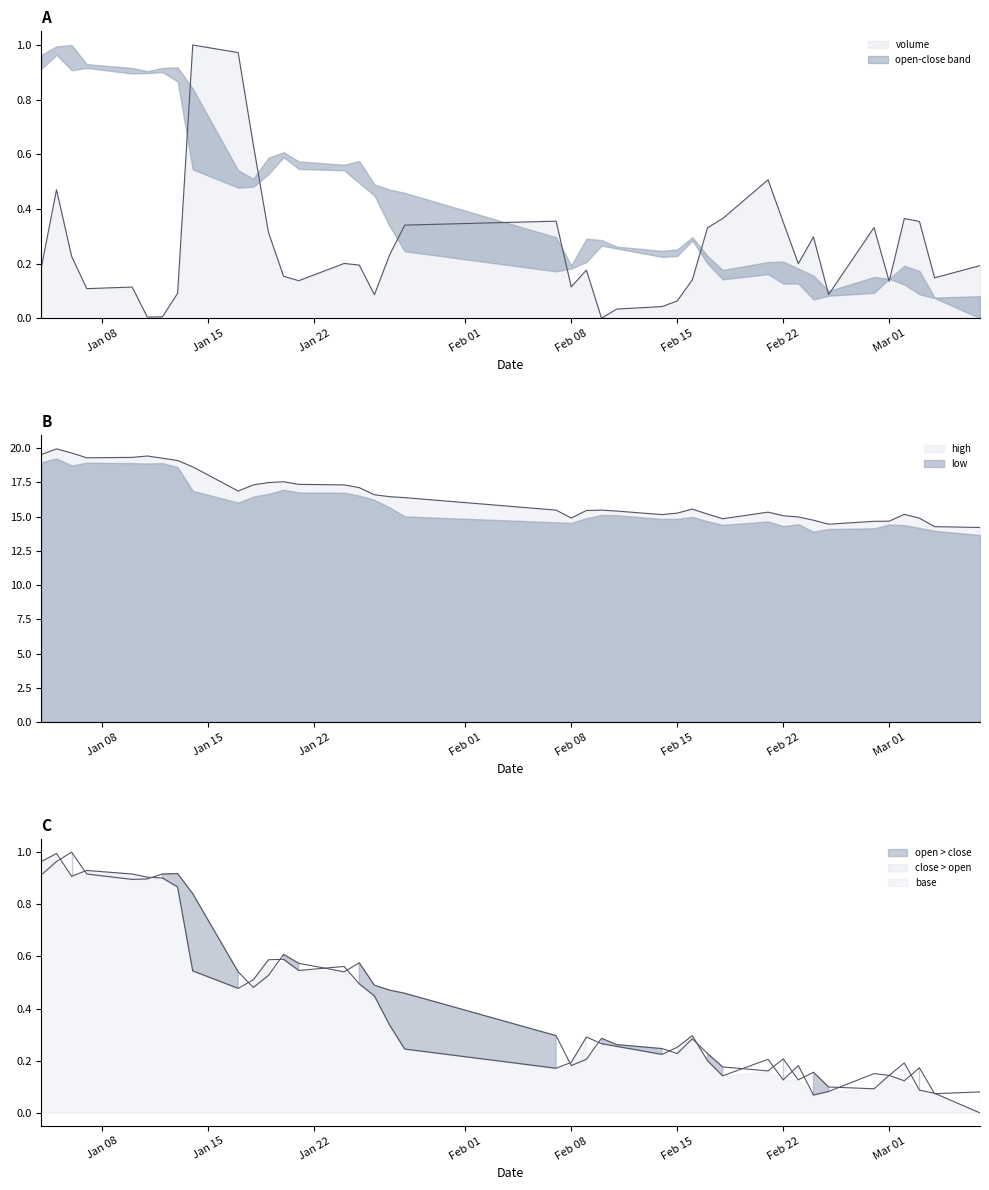

How many lines are shown in the chart?

4